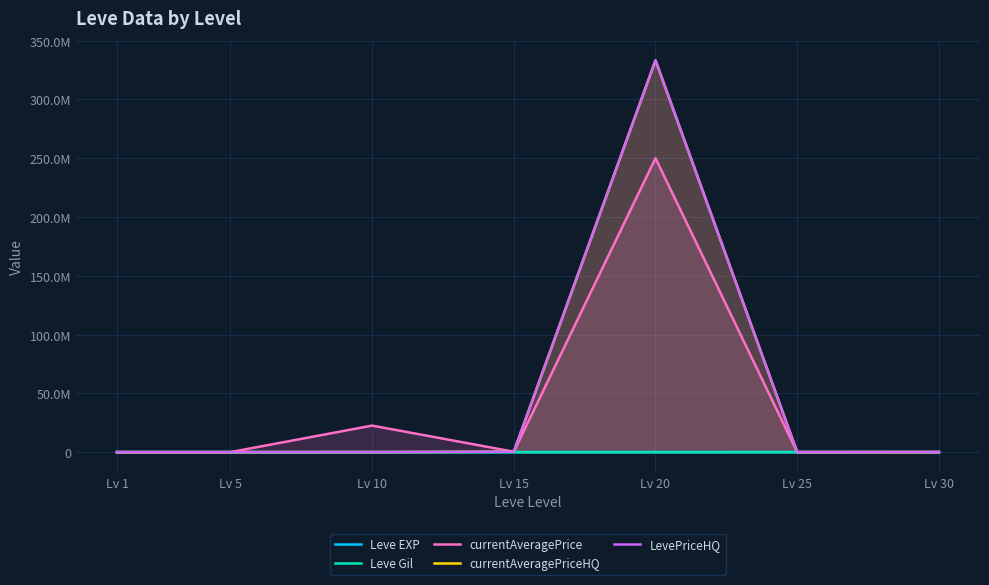

How many series are shown in this chart?

5